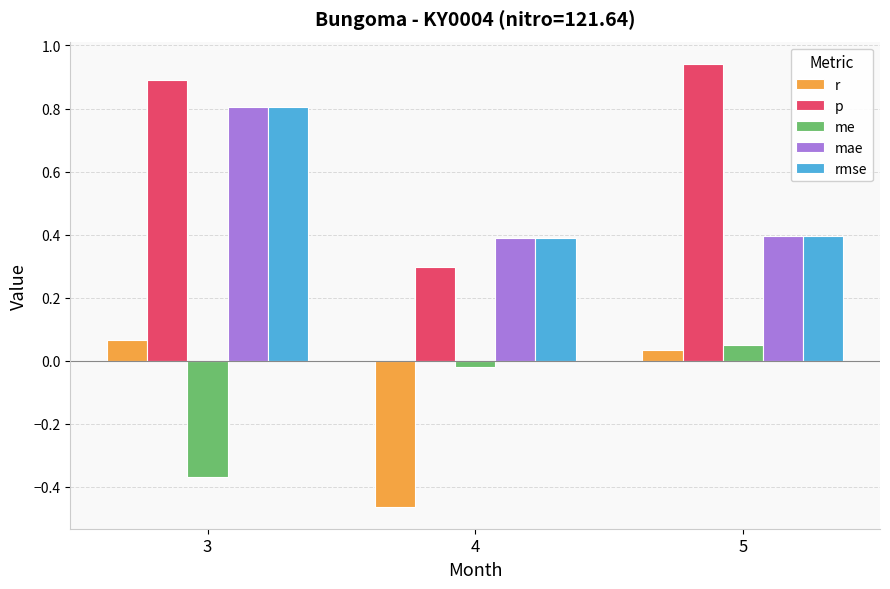

Is it true that mae equals 0.4 at 4?

True